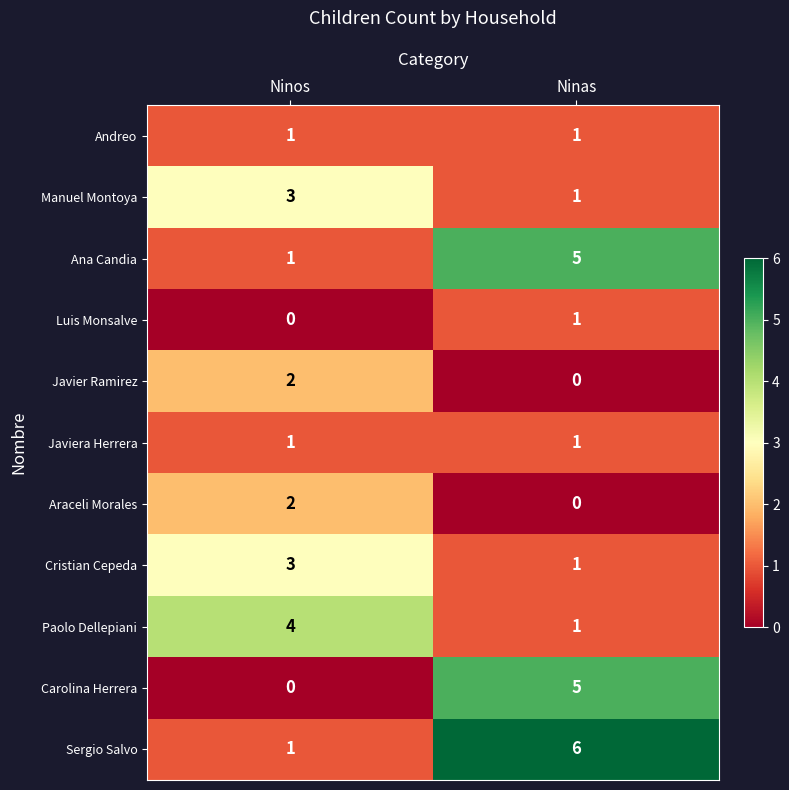

What is the total value across all series at Ninas?

22